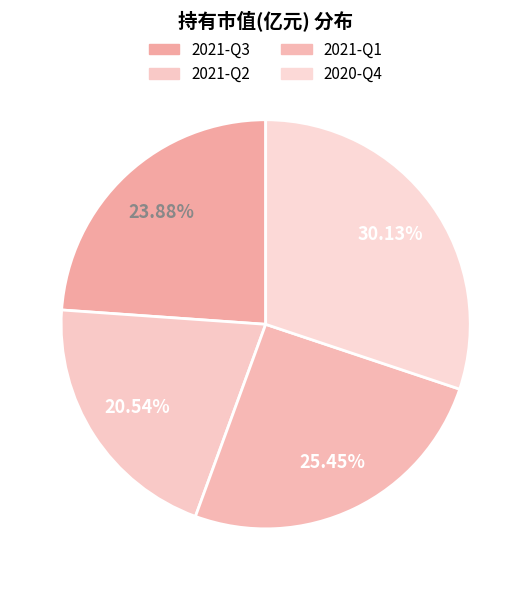

Which category has the smallest portion of the pie?

2021-Q2